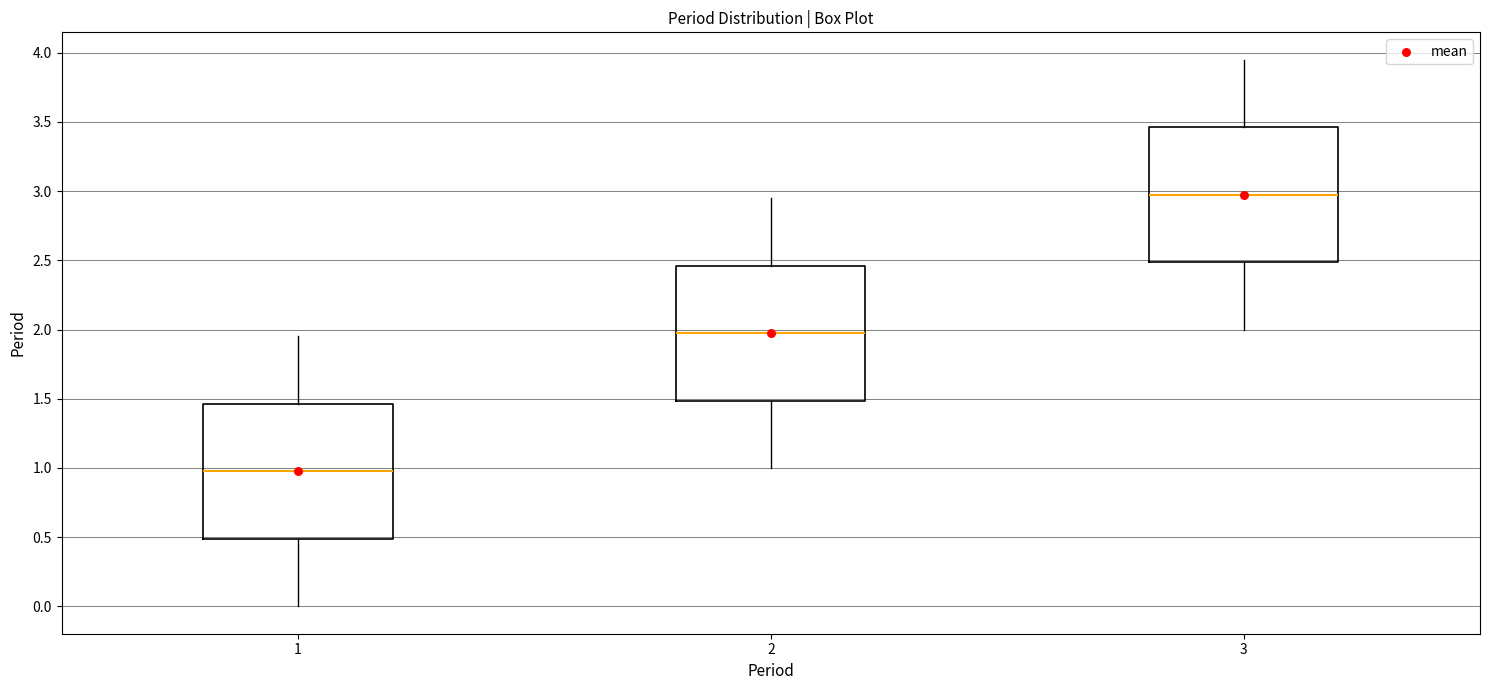

Which box's median line is the lowest?

1